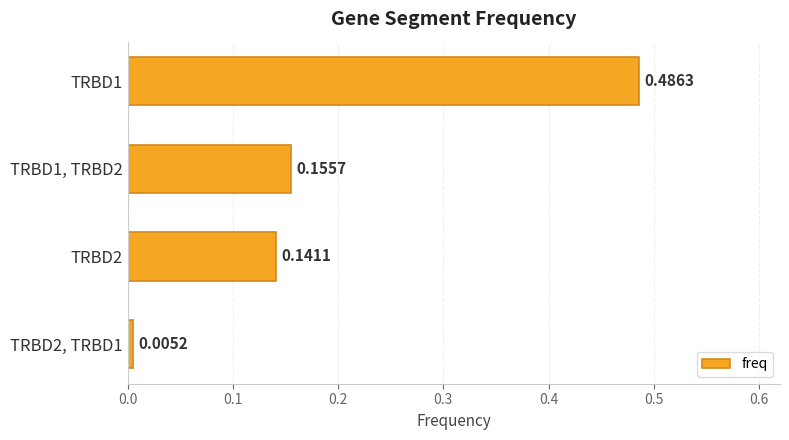

Are the bars horizontal?

Yes